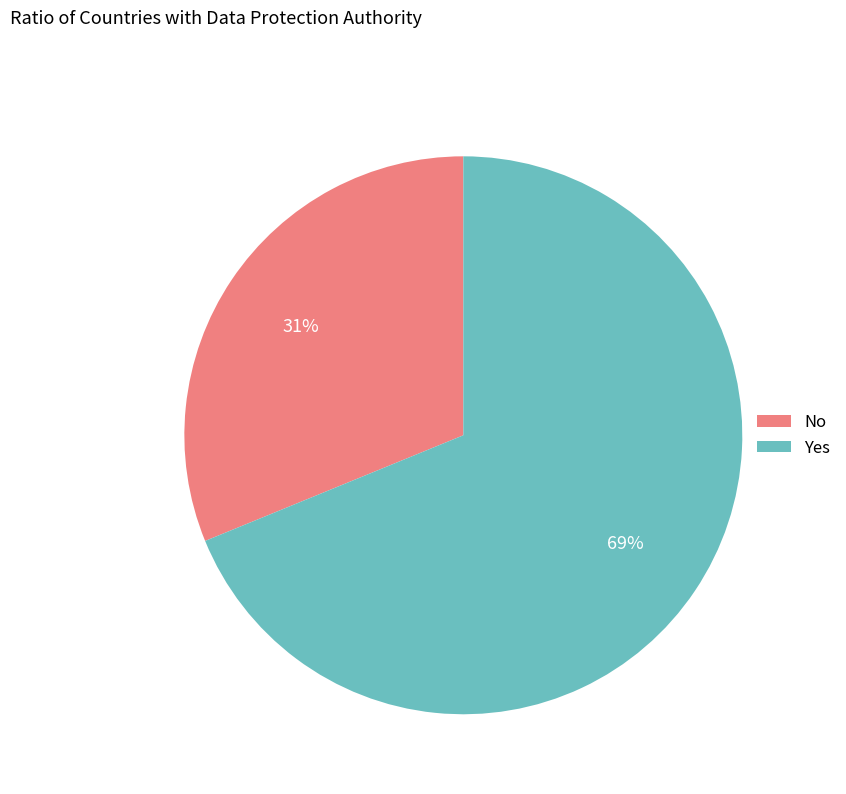

How many slices are in this pie chart?

2